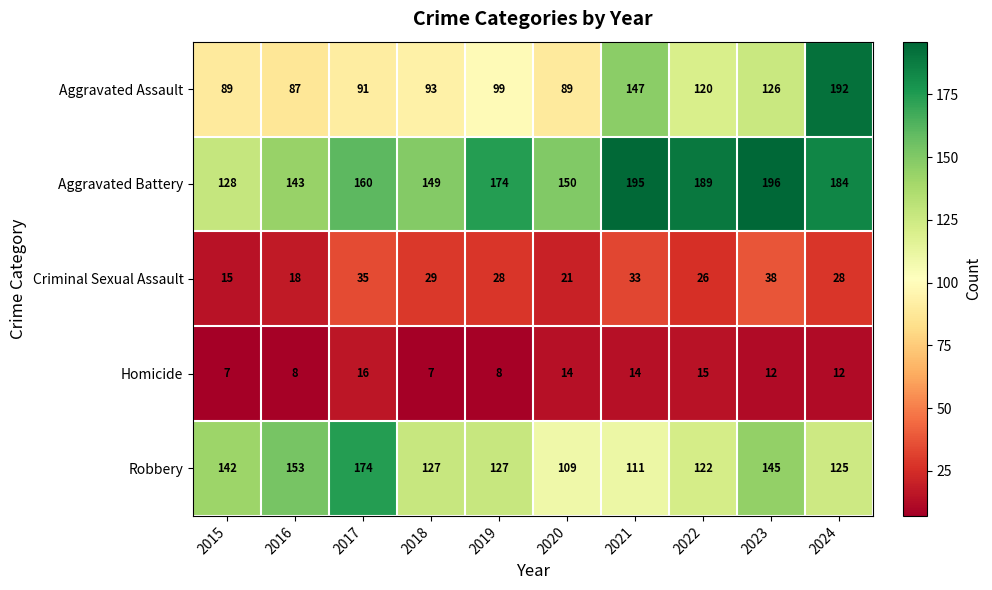

How many data points does each series have?

10